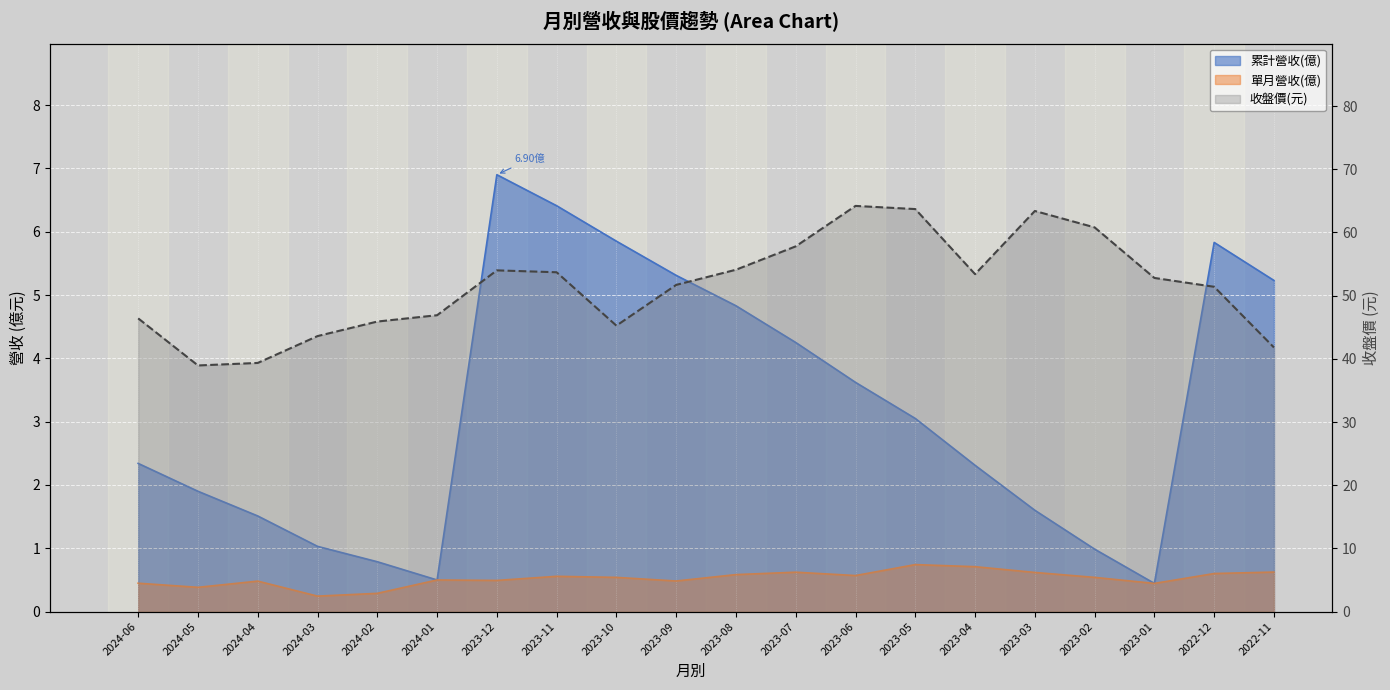

Which category has the highest value across all series?

2023-06